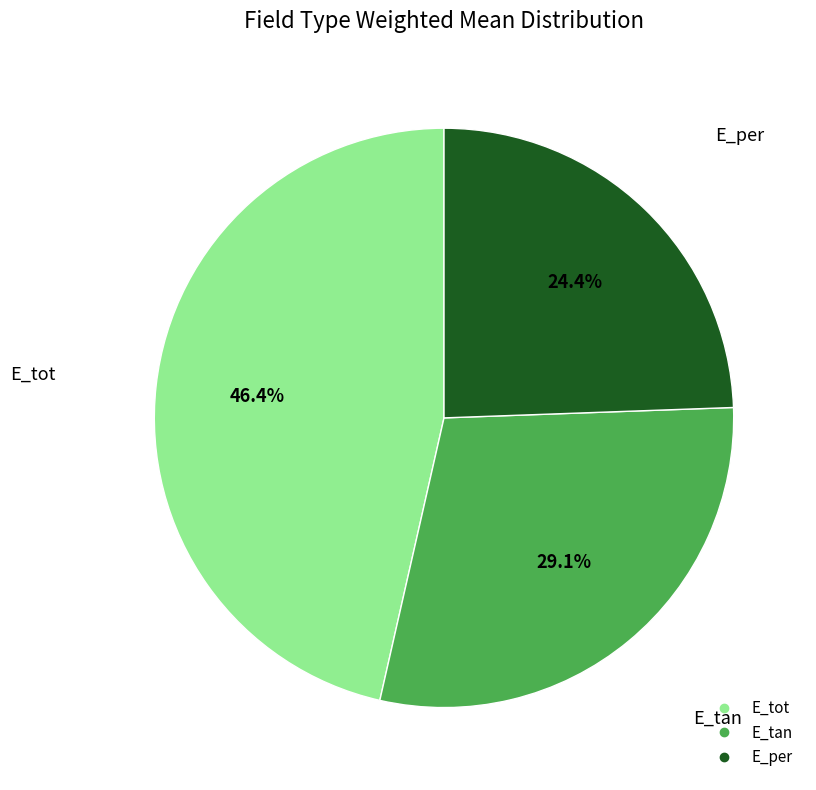

True or false: E_per accounts for 24% of the total.

True